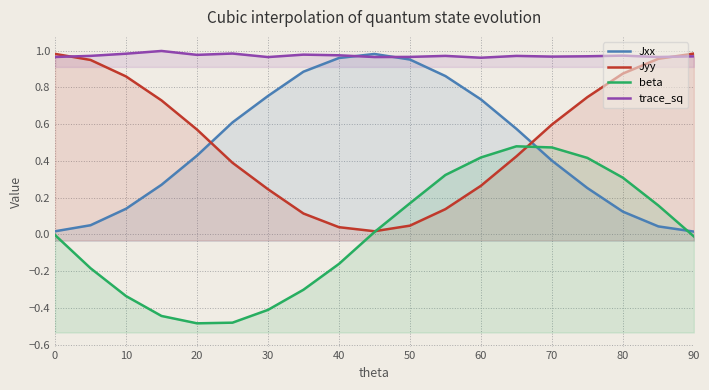

How many series are shown in this chart?

4